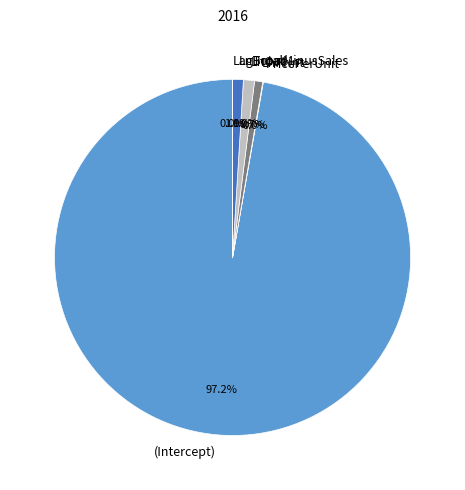

What is the largest slice in the pie chart?

(Intercept)